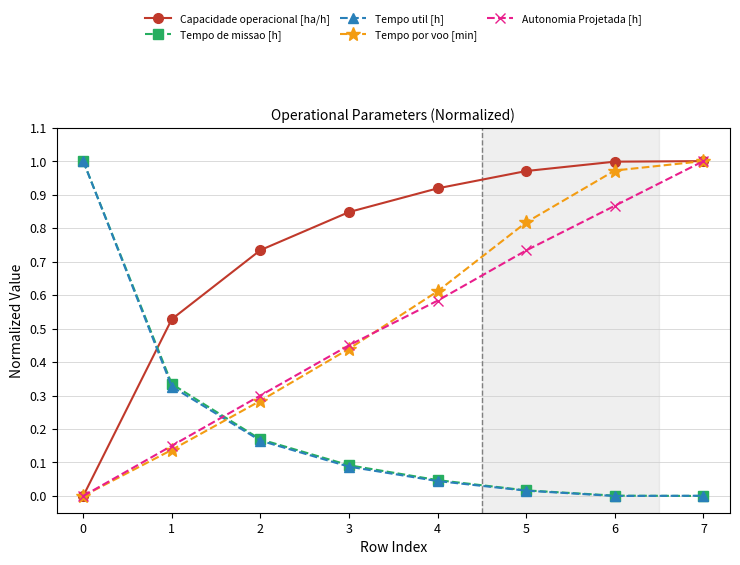

True or false: Tempo por voo [min] and Tempo de missao [h] intersect in this chart.

True